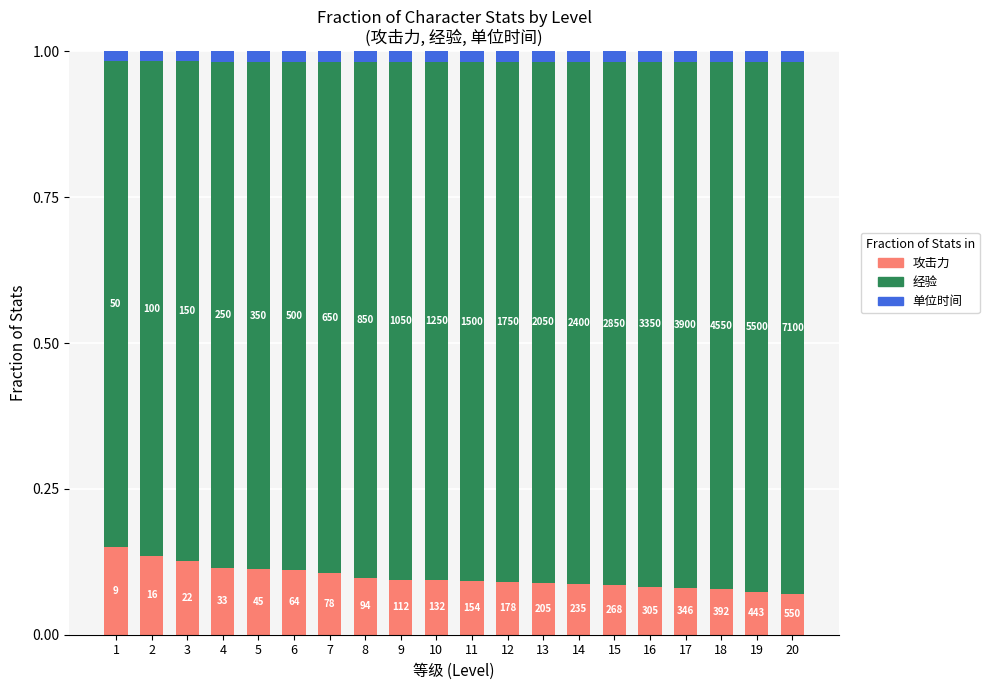

Is it true that 经验 equals 0.9 at 11?

True